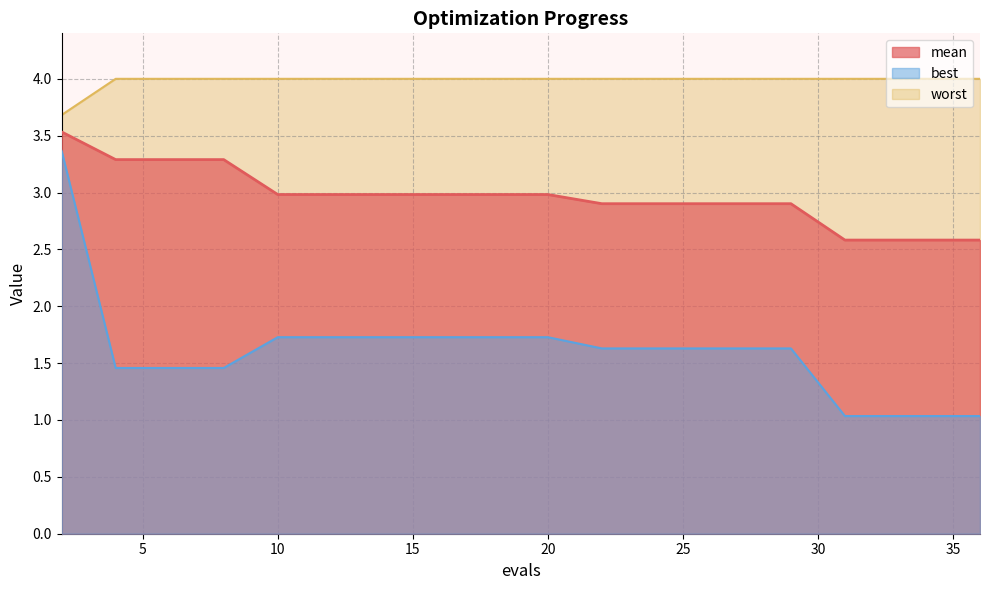

List the series in order of their peak value, highest first.

worst, mean, best